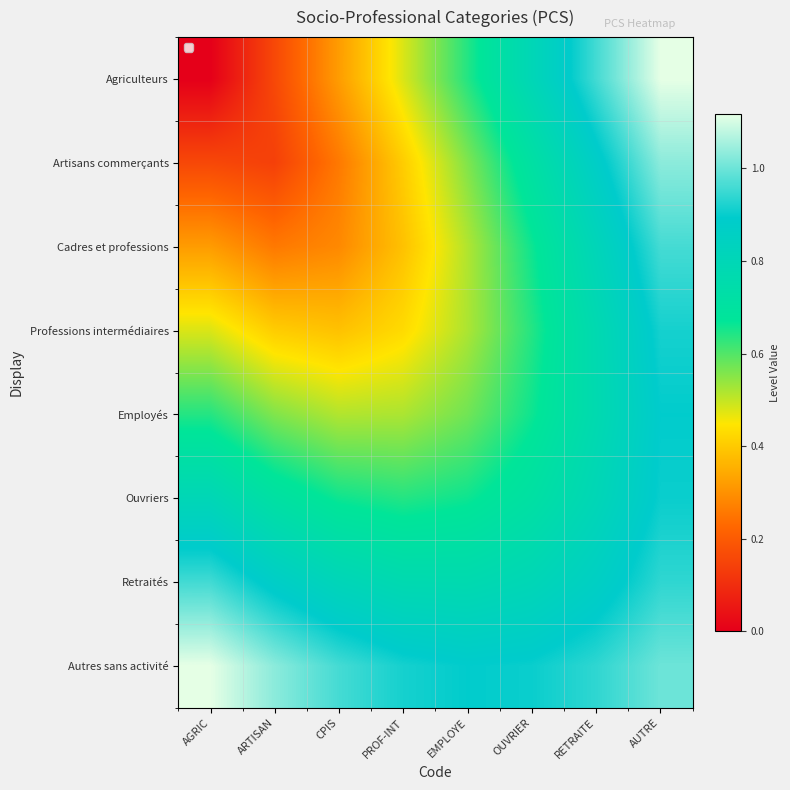

What is the maximum value shown in the chart?

1.1